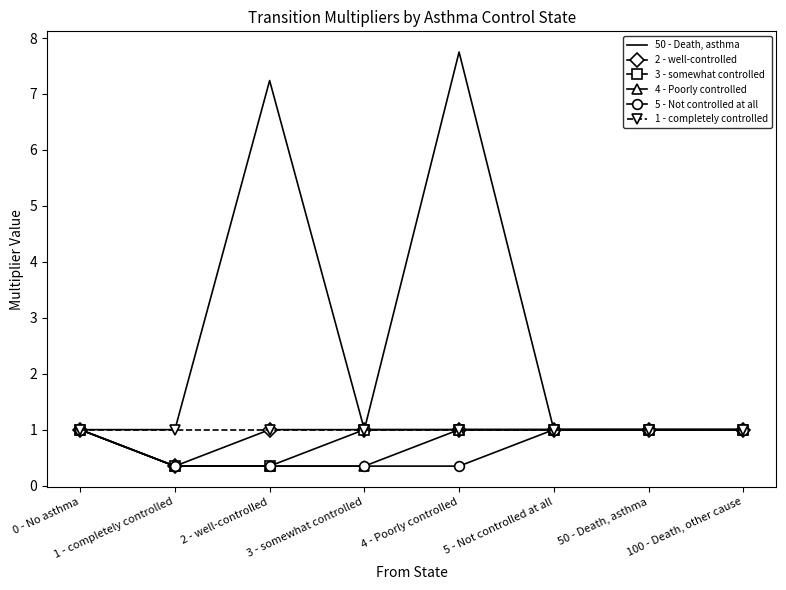

Which label corresponds to the largest value in the chart?

4 - Poorly controlled